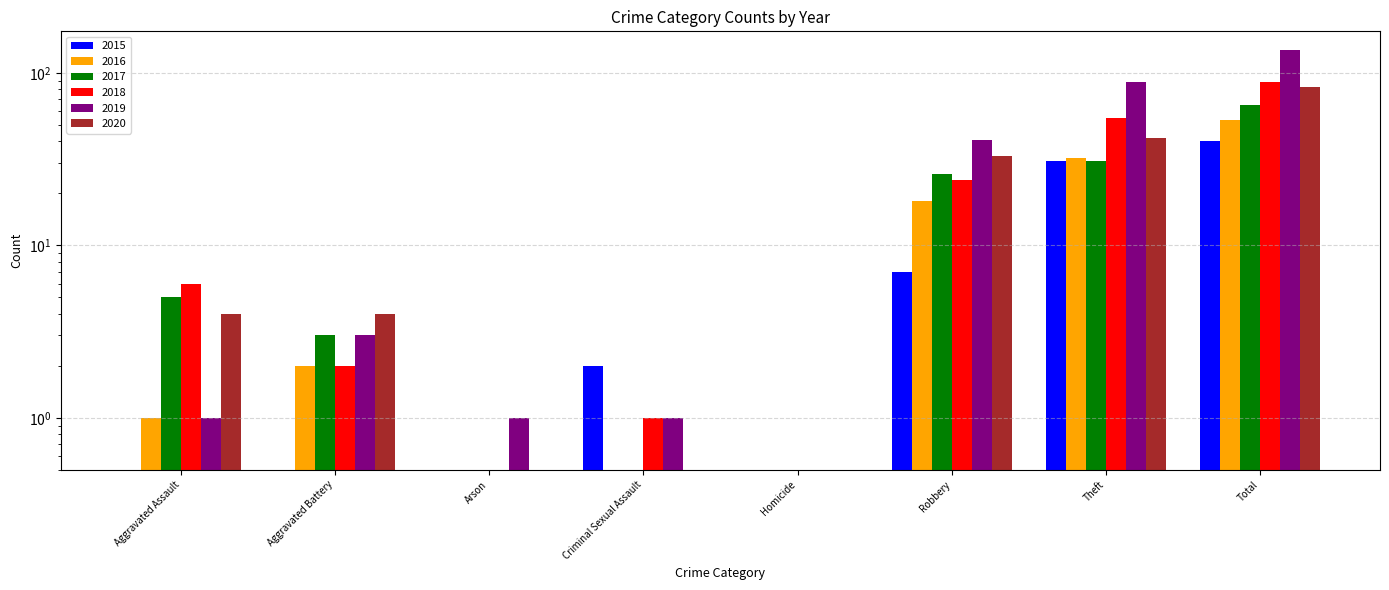

At how many categories does at least one series exceed 94?

1